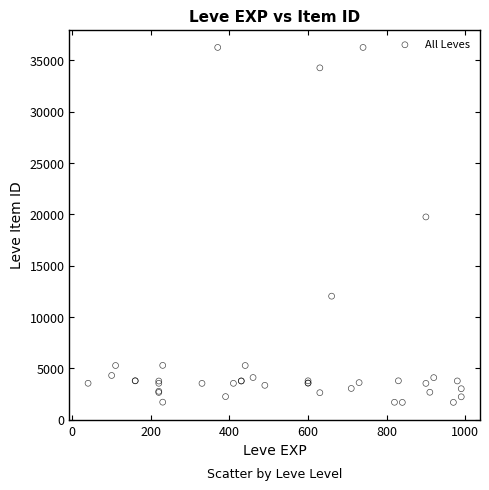

What Y value in the scatter plot is closest to 18967?

19744